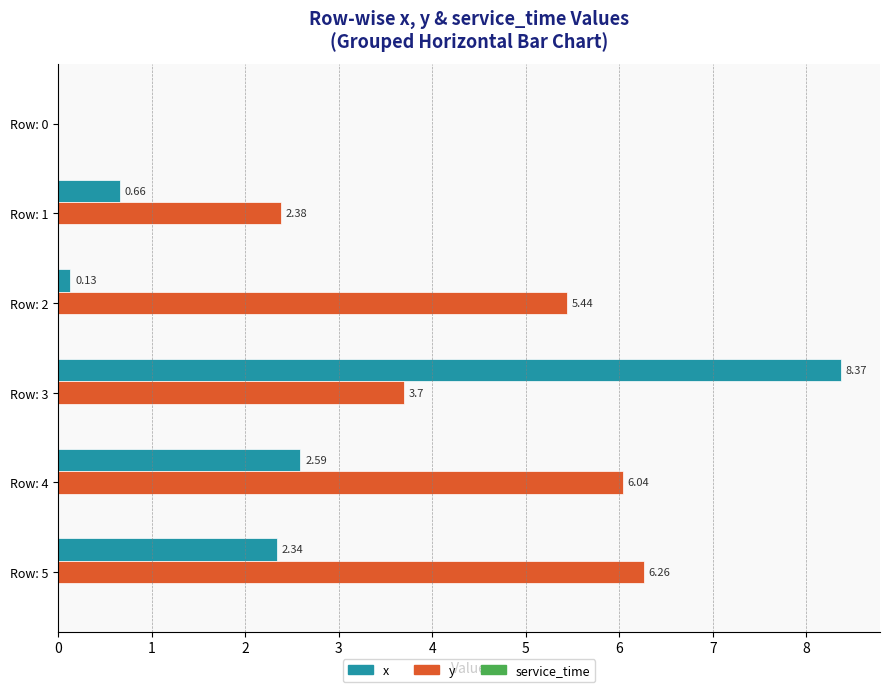

Which series has the largest total across all categories?

y